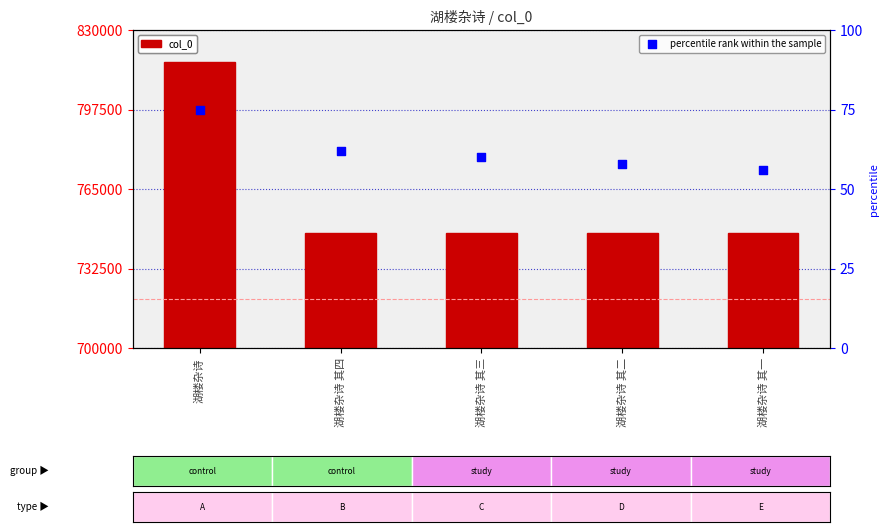

Is the value of percentile rank within the sample at 湖楼杂诗 greater than the value of col_0 at 湖楼杂诗 其二?

No